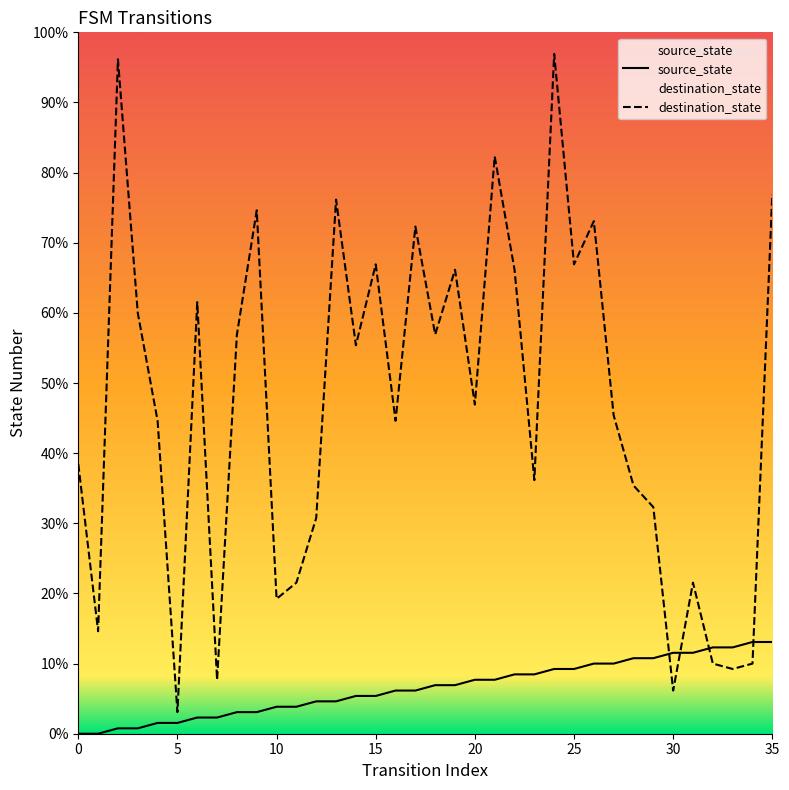

Read the destination_state value at 22.

86